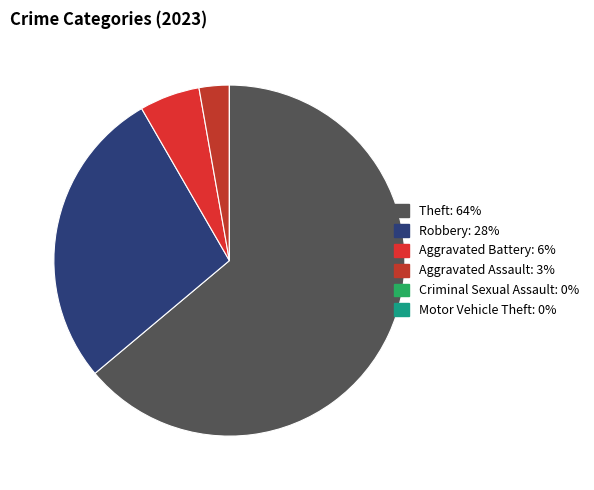

To the nearest percent, what percentage of the pie is Theft?

64%